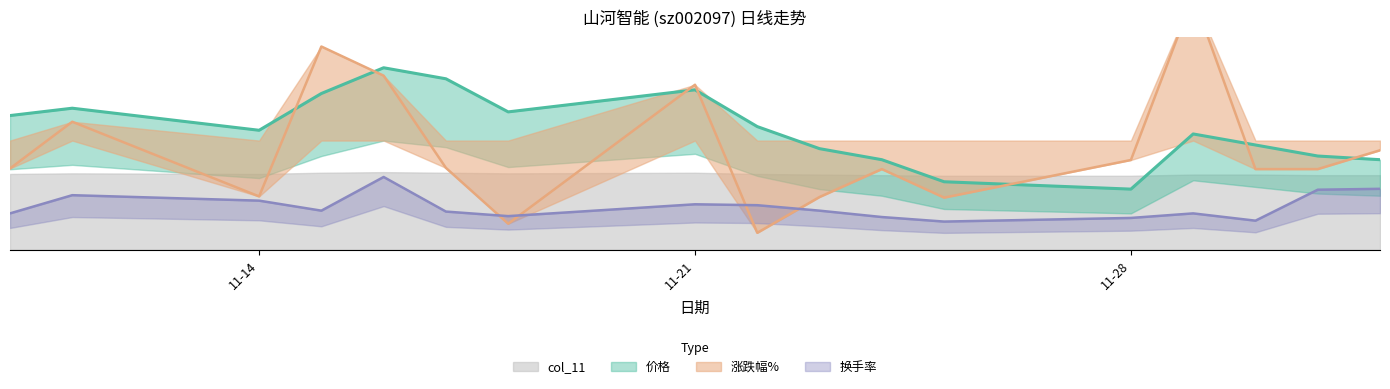

Is the value of 涨跌幅% at 2022-11-14 greater than the value of 价格 at 2022-11-25?

No